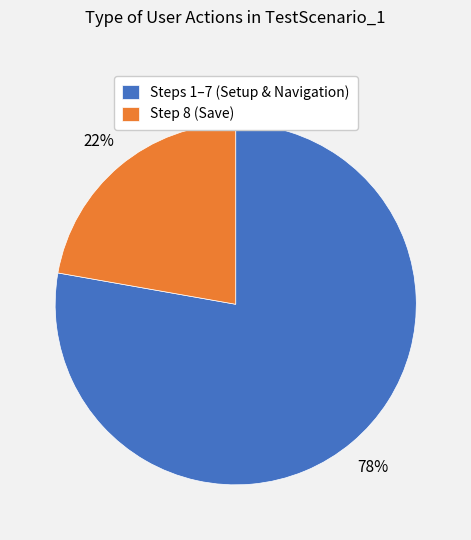

Approximately how many times larger is the value at Step 8 (Save) compared to Steps 1–7 (Setup & Navigation)?

0.3